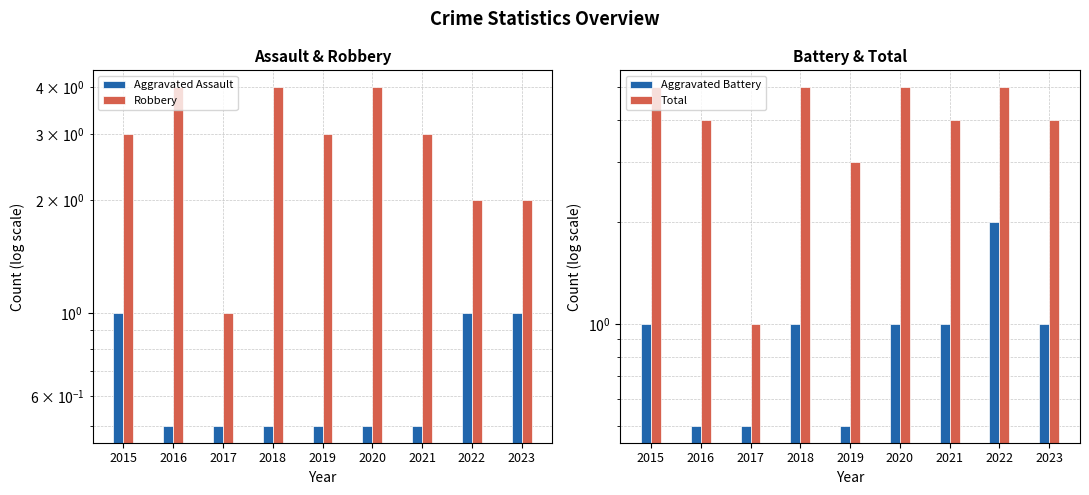

Reading left to right, what are all the values shown in this chart?

Aggravated Assault: 1.0	0.5	0.5	0.5	0.5	0.5	0.5	1.0	1.0
Robbery: 3.0	4.0	1.0	4.0	3.0	4.0	3.0	2.0	2.0
Aggravated Battery: 1.0	0.5	0.5	1.0	0.5	1.0	1.0	2.0	1.0
Total: 5.0	4.0	1.0	5.0	3.0	5.0	4.0	5.0	4.0